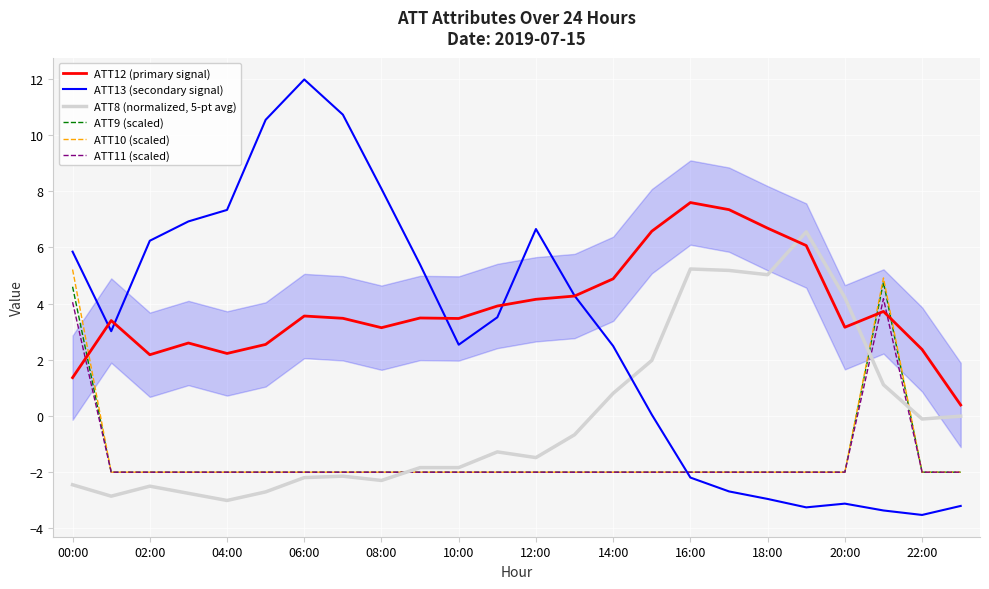

The ATT12 (primary signal) series shows 2.2 at 02:00. True or false?

True